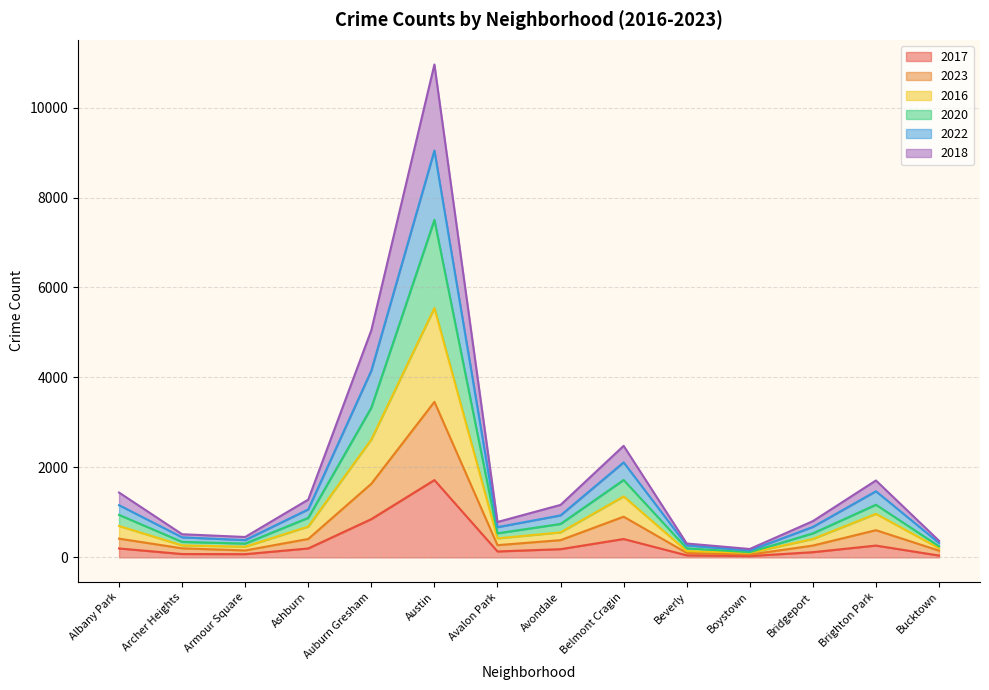

Which has a higher value, Armour Square or Ashburn?

Ashburn